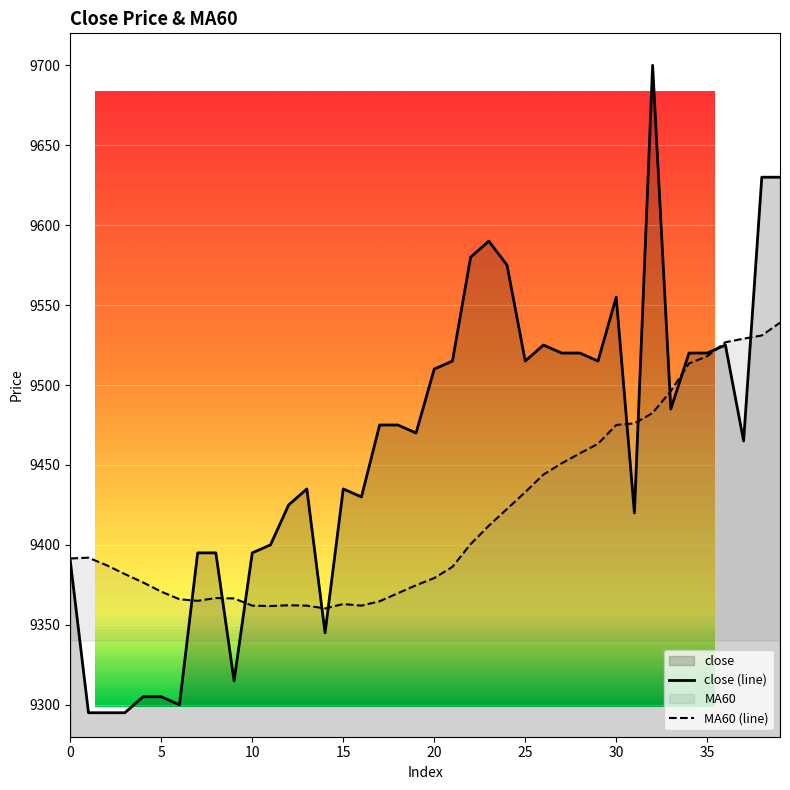

Is the value of MA60 at 11 greater than the value of close at 28?

No